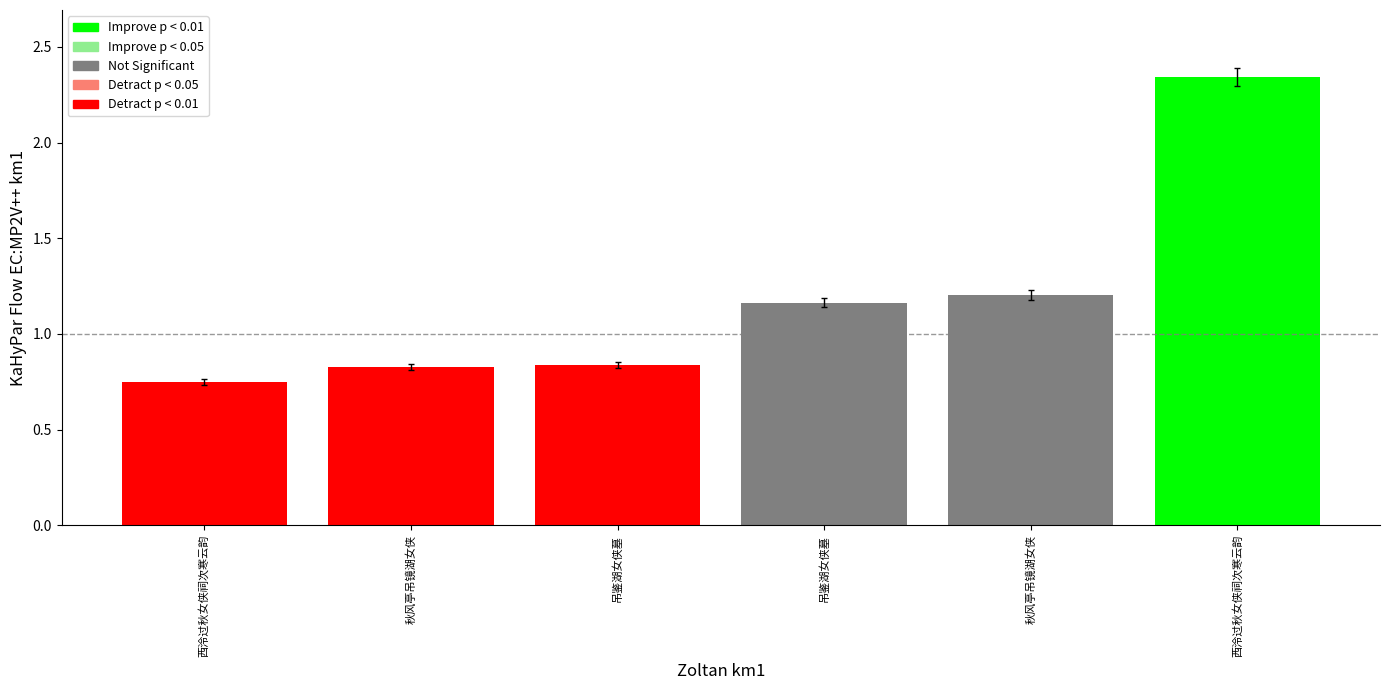

Does the chart contain stacked bars?

No